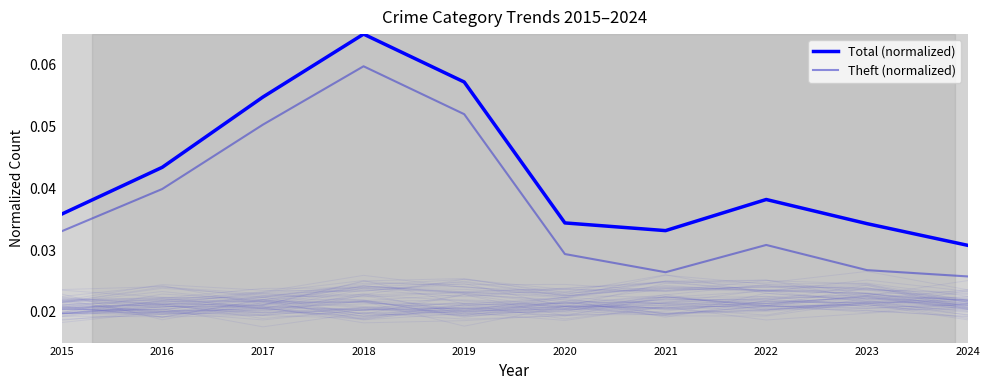

Is the value of Theft (normalized) at 2016 greater than the value of Total (normalized) at 2021?

Yes